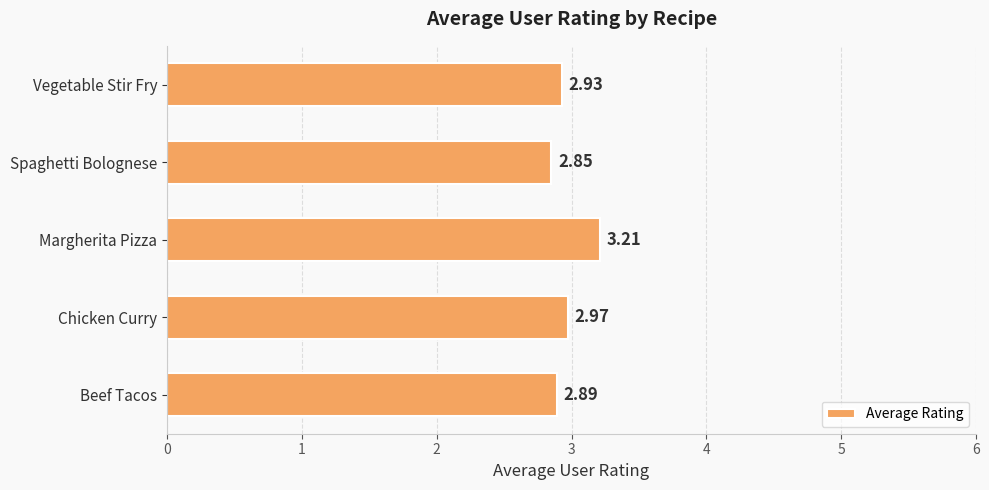

At which label is the value closest to 3?

Chicken Curry